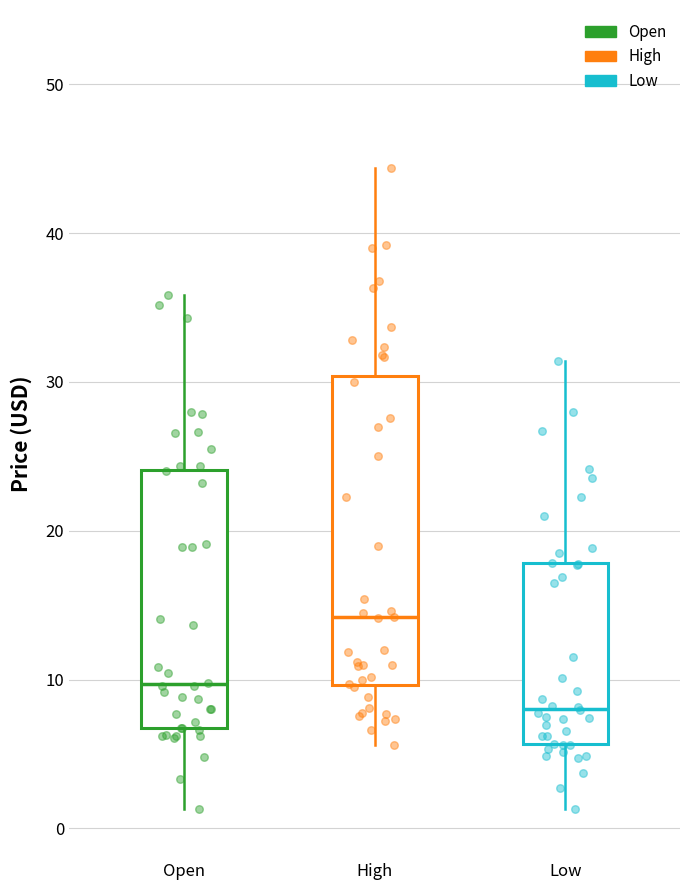

Reading left to right, transcribe this box plot: for each box, give where its median line is, the range the box spans, and where its two whiskers end, as read against the y-axis. The values are not printed on the chart, so give them approximately, as read against the axis.

Open: median 10, box 7 to 24, whiskers 1 to 36
High: median 14, box 10 to 30, whiskers 6 to 44
Low: median 8, box 6 to 18, whiskers 1 to 31